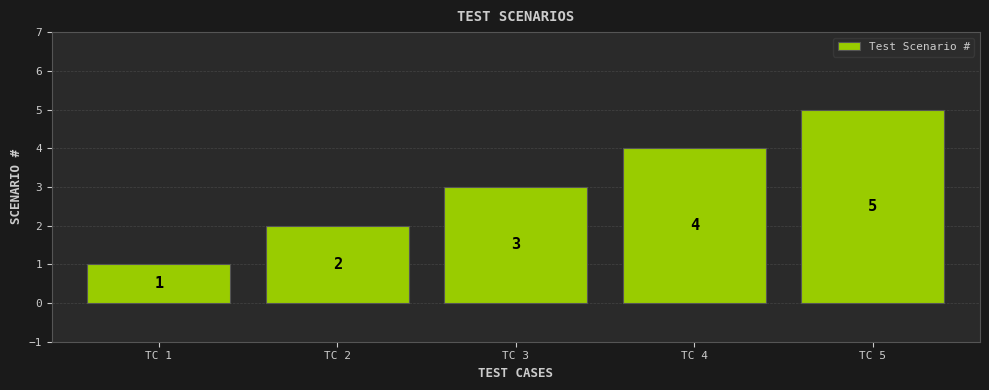

Approximately how many times larger is the value at TC 4 compared to TC 3?

1.3